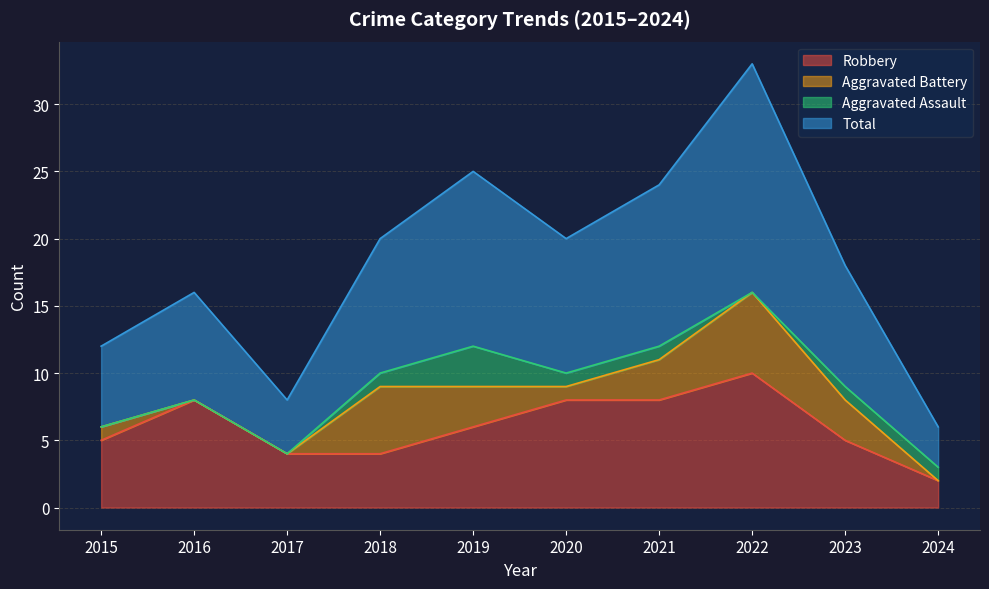

Where is the first local maximum for Robbery?

2016